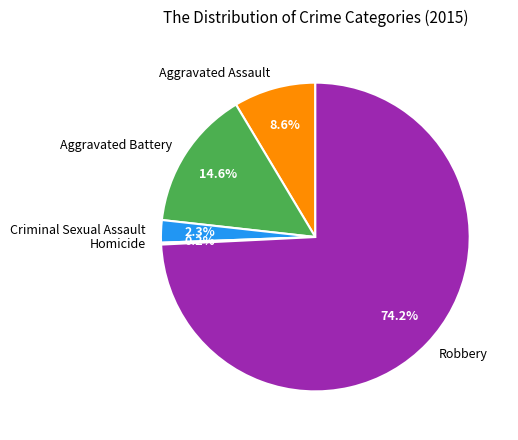

Which category has the biggest portion of the pie?

Robbery